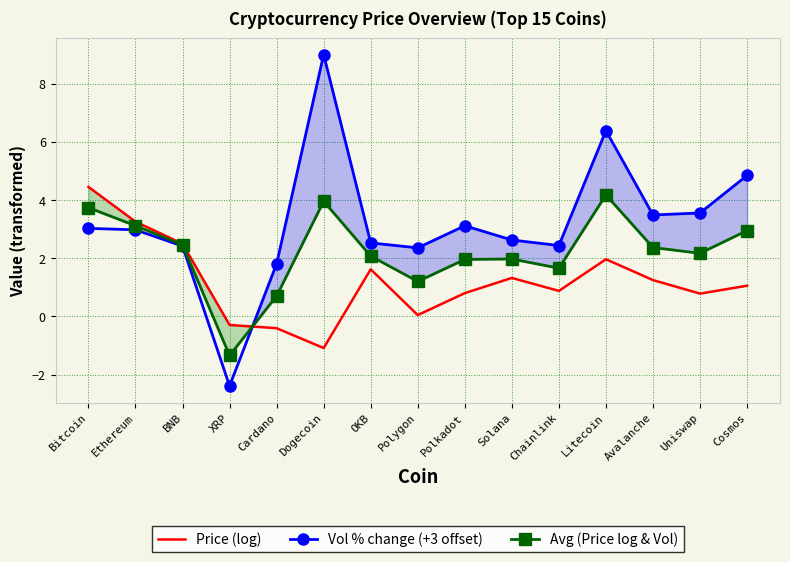

What is the average value of the Price (log) series?

1.2